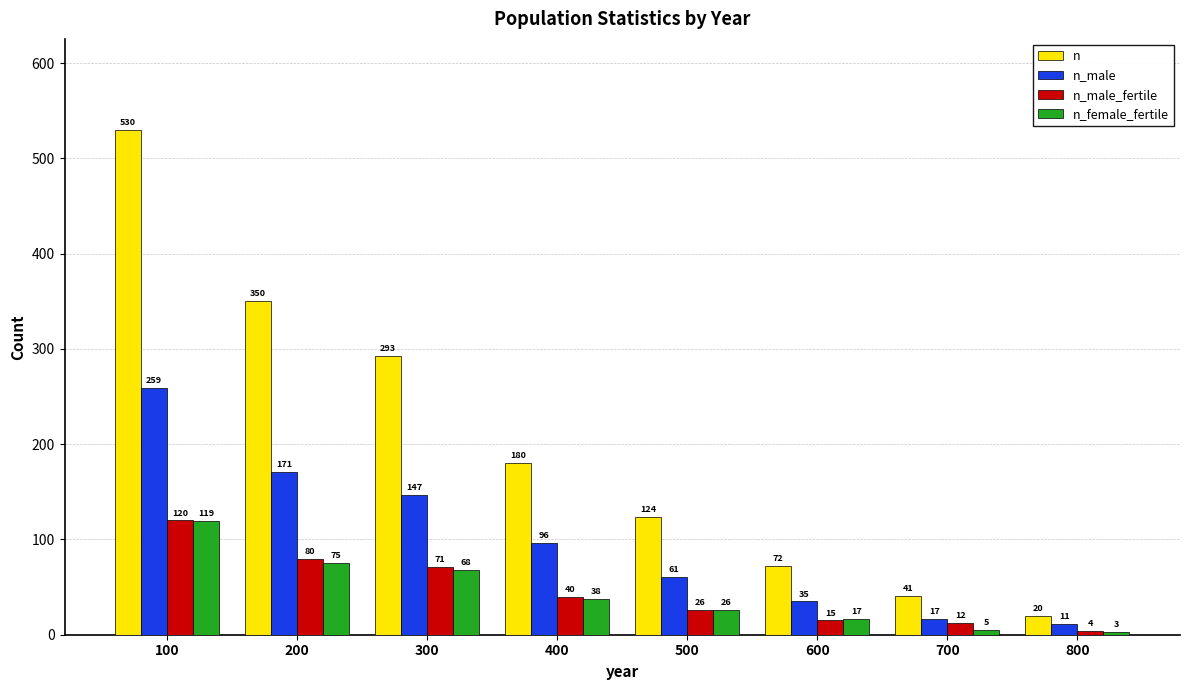

What is the greatest value displayed?

530